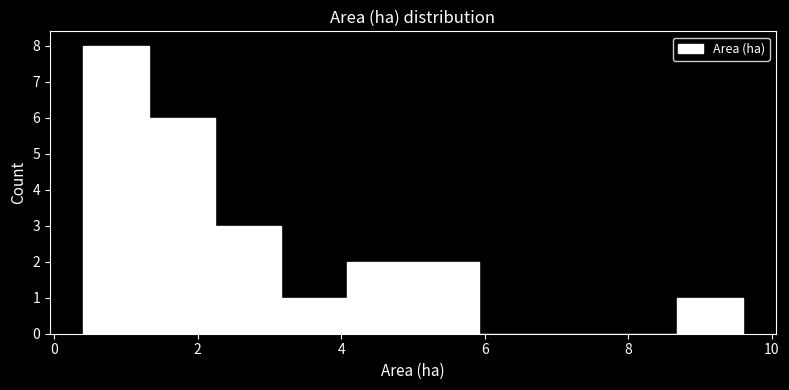

Reading left to right, transcribe this chart: for each bar, give the range it covers on the x-axis and its height. Neither the bar edges nor the heights are printed on the chart, so give them approximately, as read against the axes.

0.40 to 1.32: 8
1.32 to 2.24: 6
2.24 to 3.16: 3
3.16 to 4.08: 1
4.08 to 5.00: 2
5.00 to 5.92: 2
5.92 to 6.84: 0
6.84 to 7.76: 0
7.76 to 8.68: 0
8.68 to 9.60: 1